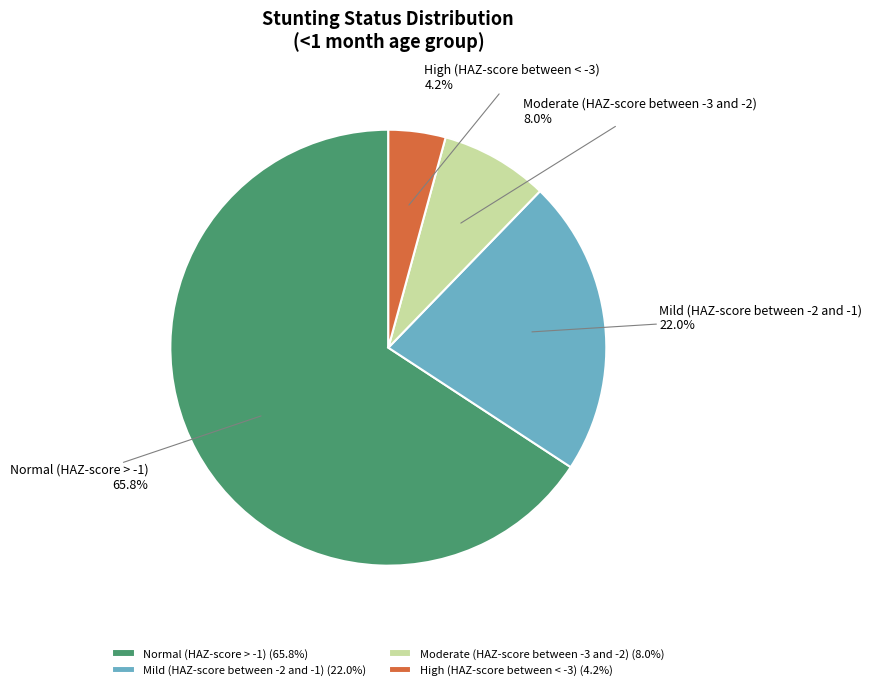

Is it true that Moderate (HAZ-score between -3 and -2) is 13% of the pie?

False